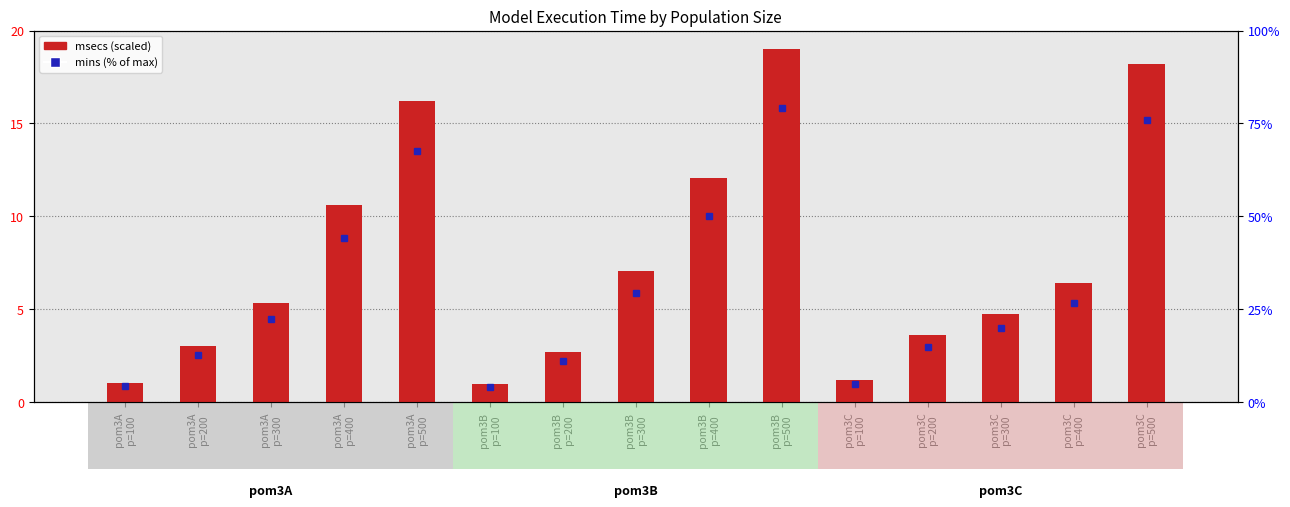

How many data points in mins (% of max) are less than 22?

7